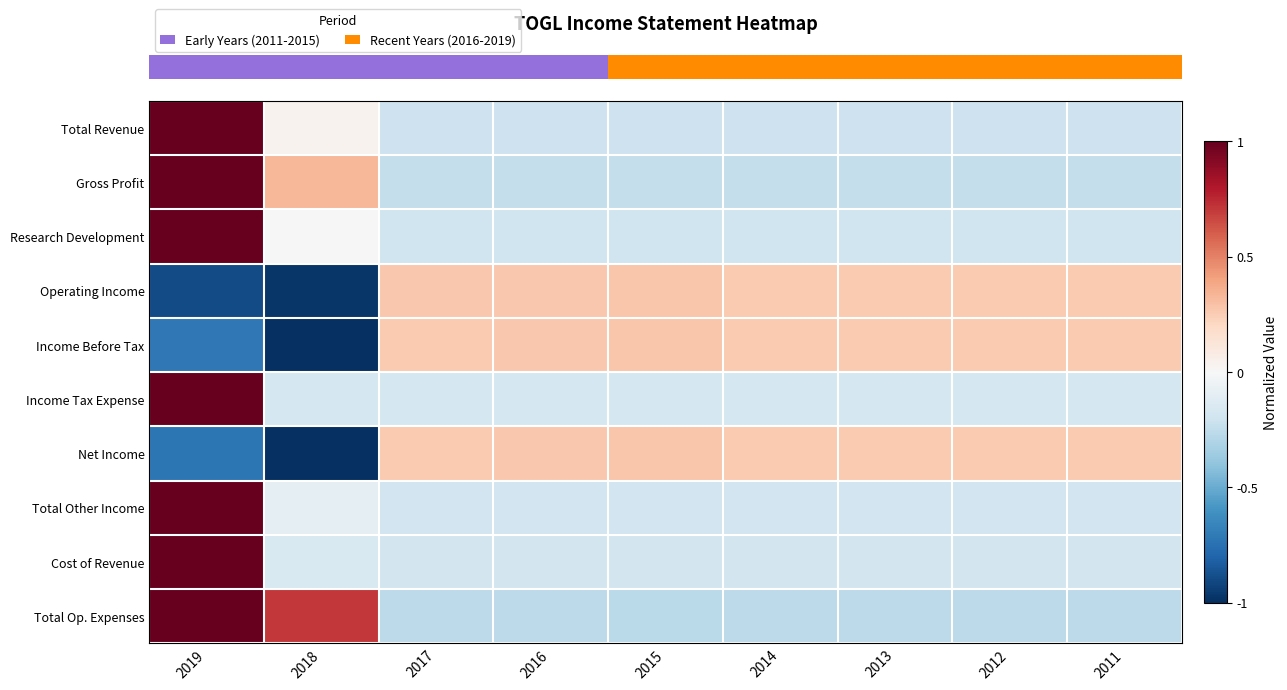

How many distinct data groups are displayed?

10